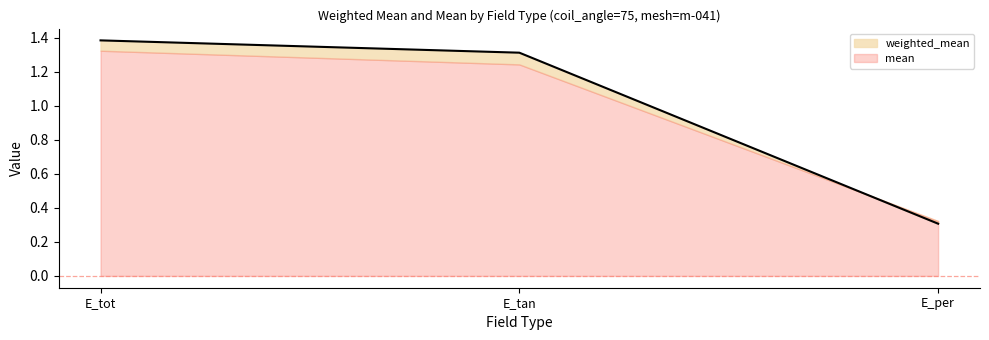

At which label is the value closest to 0?

E_per